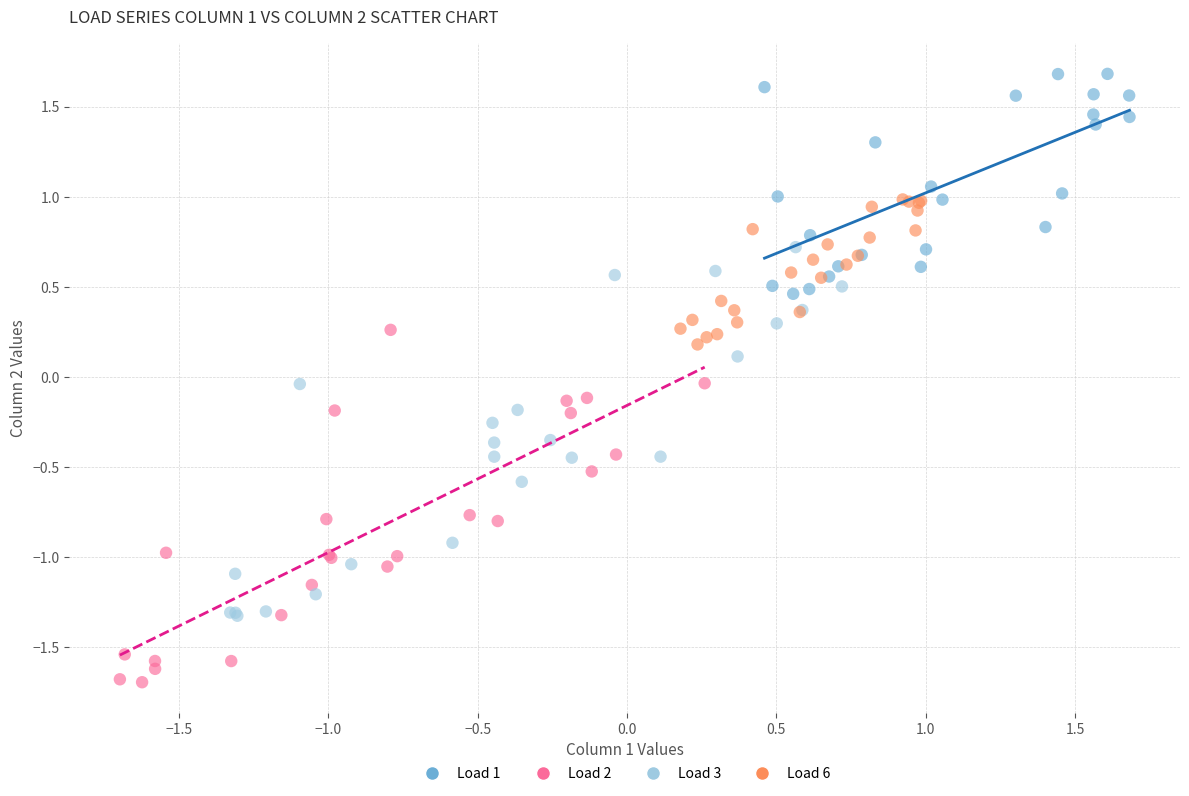

Which series contains the highest Y value?

Load 1